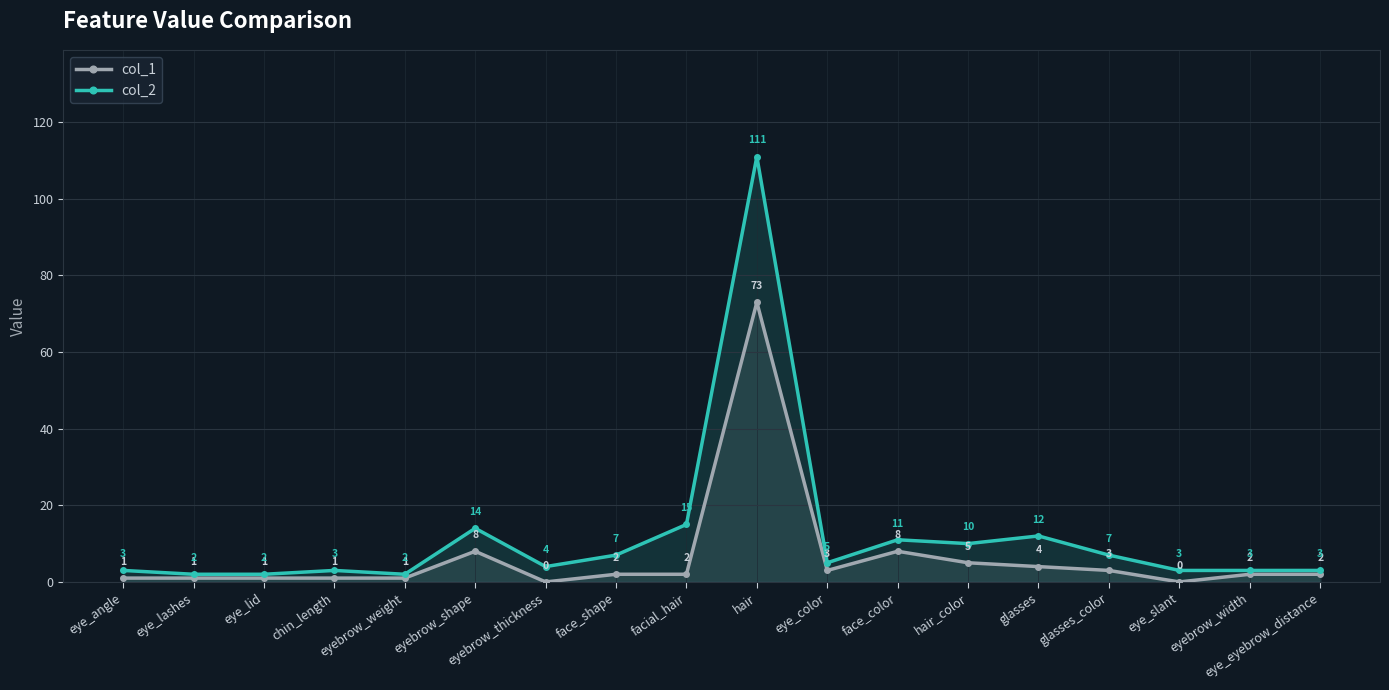

True or false: col_2 has a value of 2 at eye_lid.

True